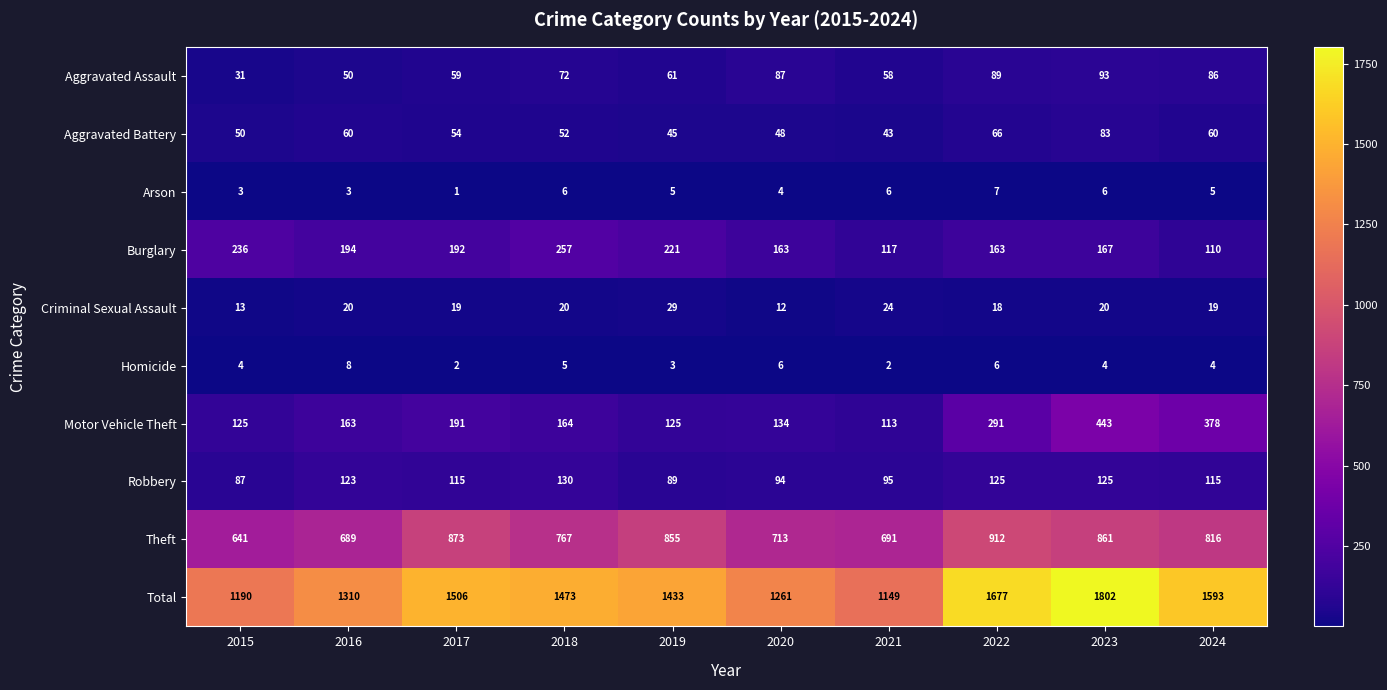

How many data points does each series have?

10